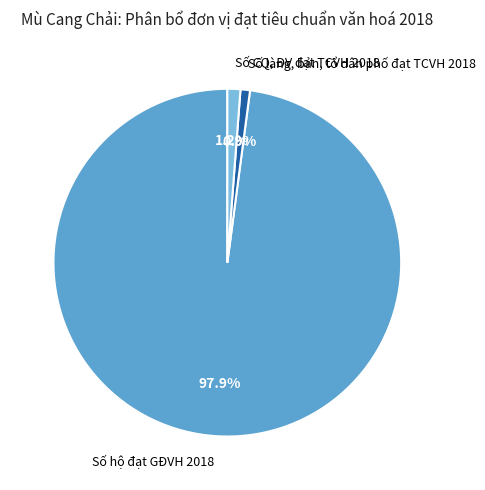

What is the total percentage of Số hộ đạt GĐVH 2018 and Số làng, bản, tổ dân phố đạt TCVH 2018?

98.8%